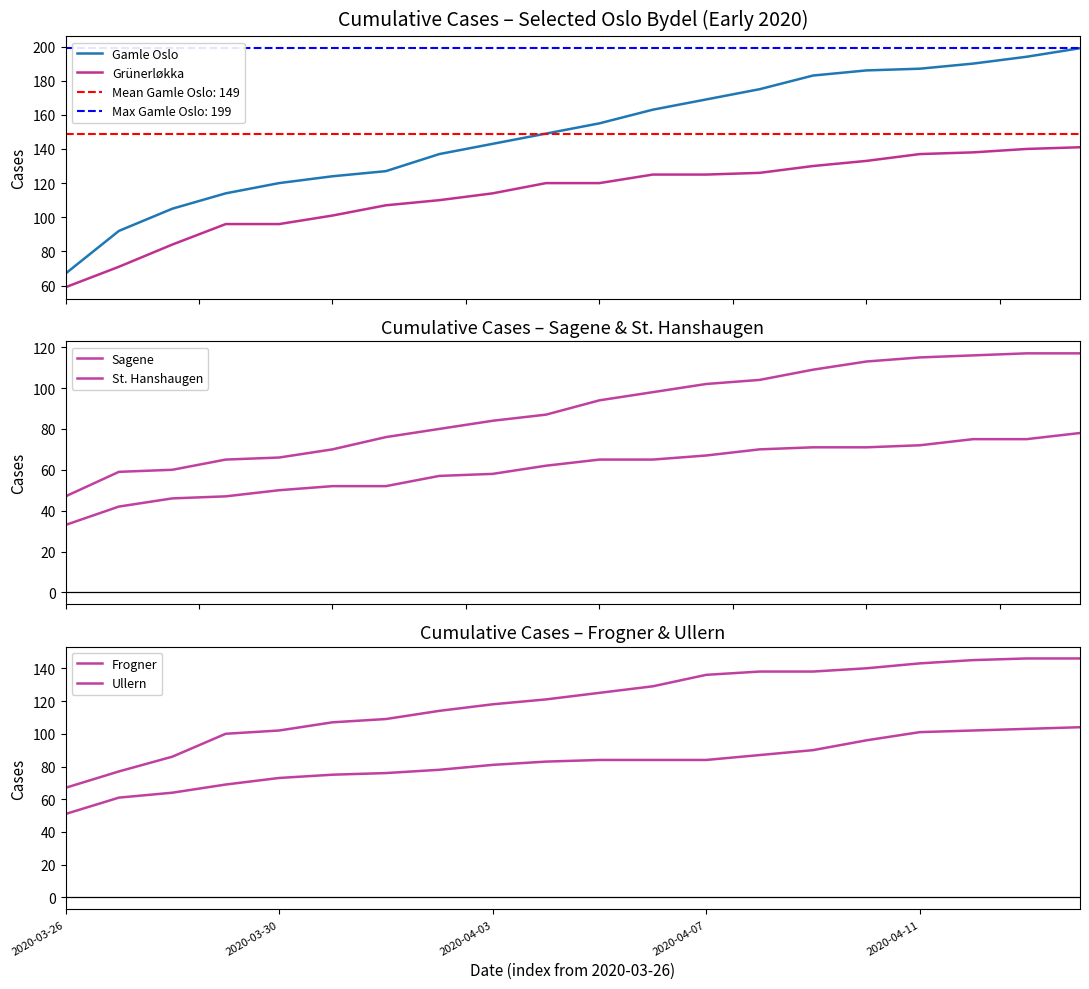

Which series has the widest spread of values?

Gamle Oslo